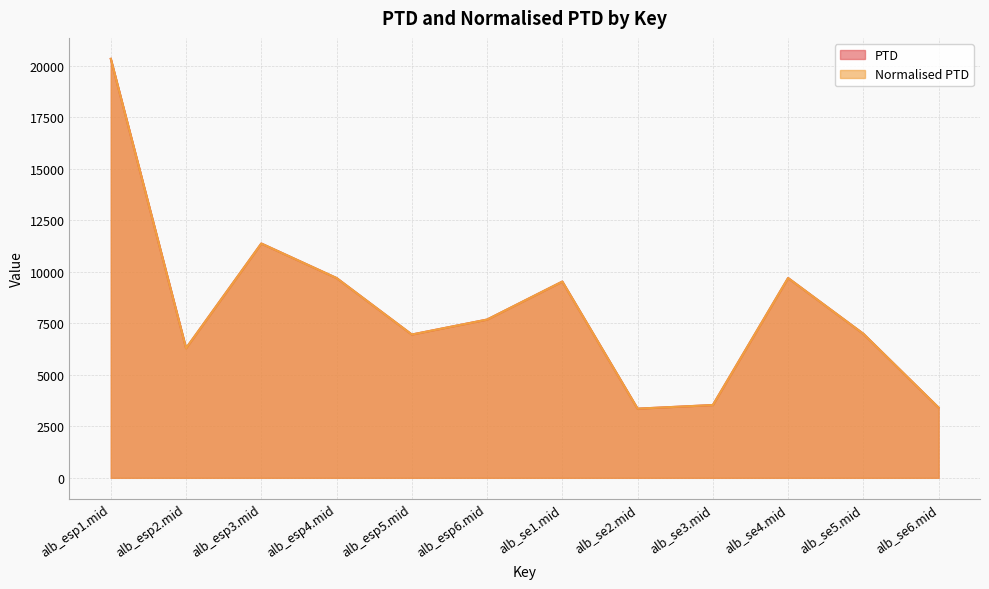

Between alb_esp3.mid and alb_se2.mid, which is larger?

alb_esp3.mid